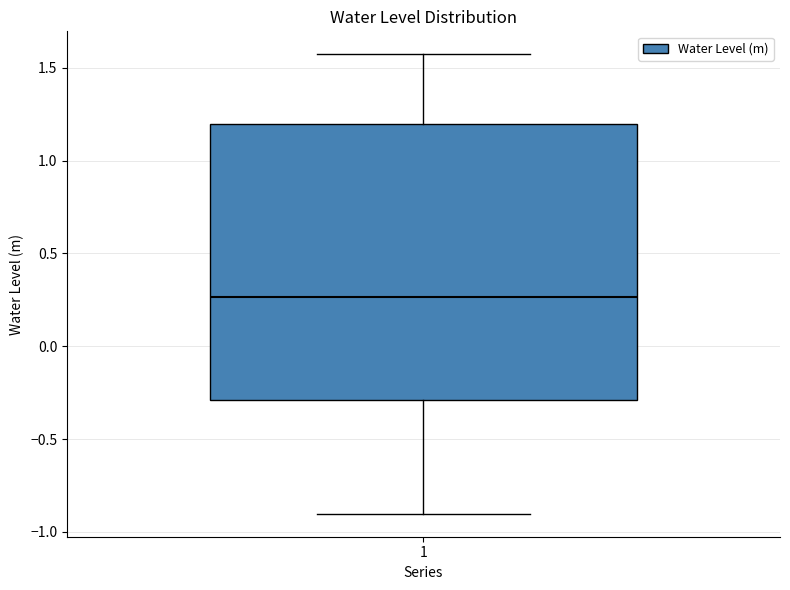

Transcribe this box plot: give where the median line is, the range the box spans, and where the two whiskers end, as read against the y-axis. The values are not printed on the chart, so give them approximately, as read against the axis.

median 0.25, box -0.30 to 1.20, whiskers -0.90 to 1.55